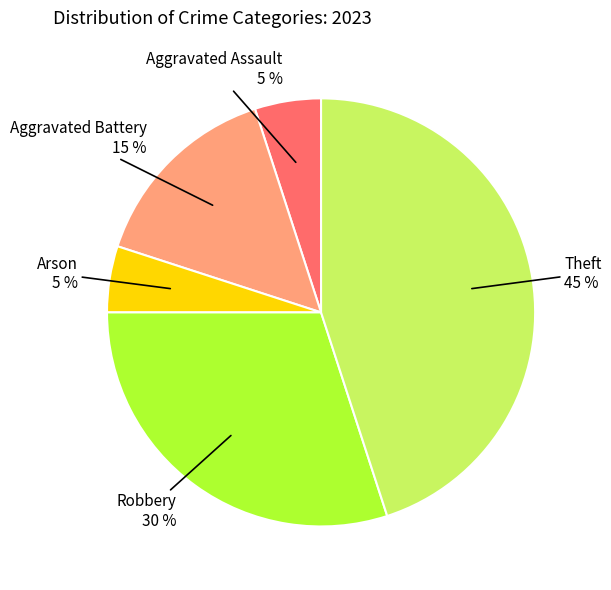

Do Aggravated Battery and Arson together represent more than half of the pie?

No